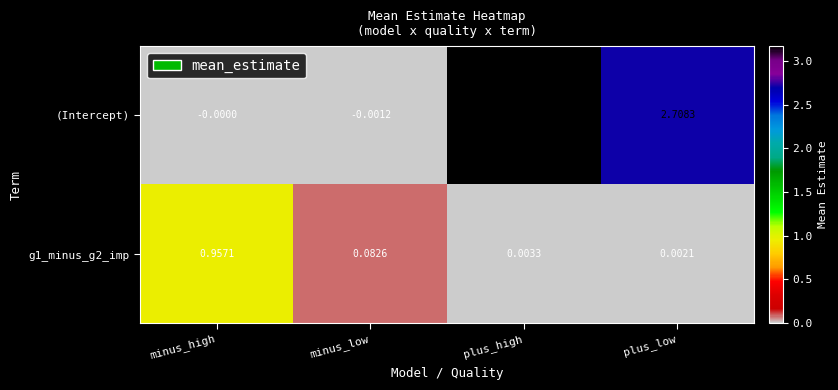

Where does the (Intercept) series first go above 2?

plus_high